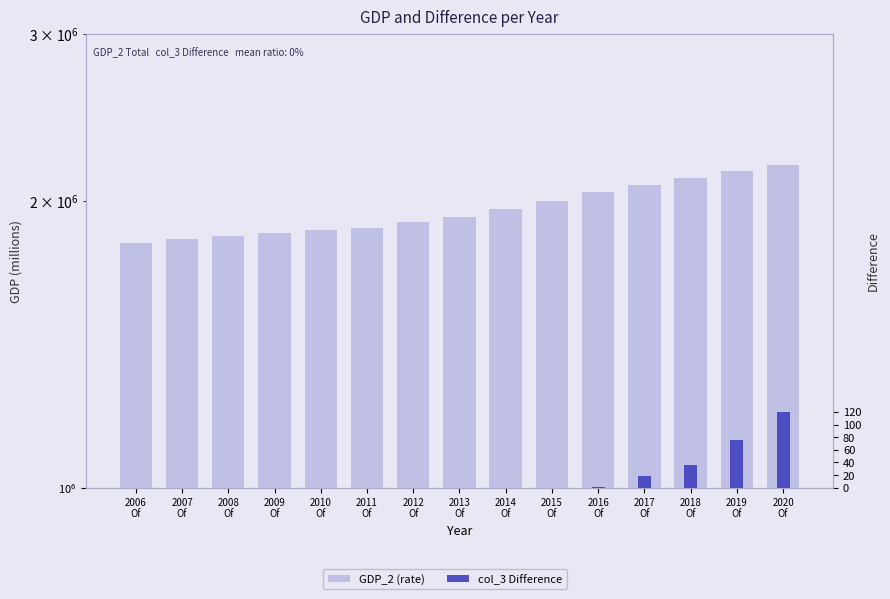

List the series in order of their overall mean, lowest first.

col_3 (Difference), GDP_2 (rate)